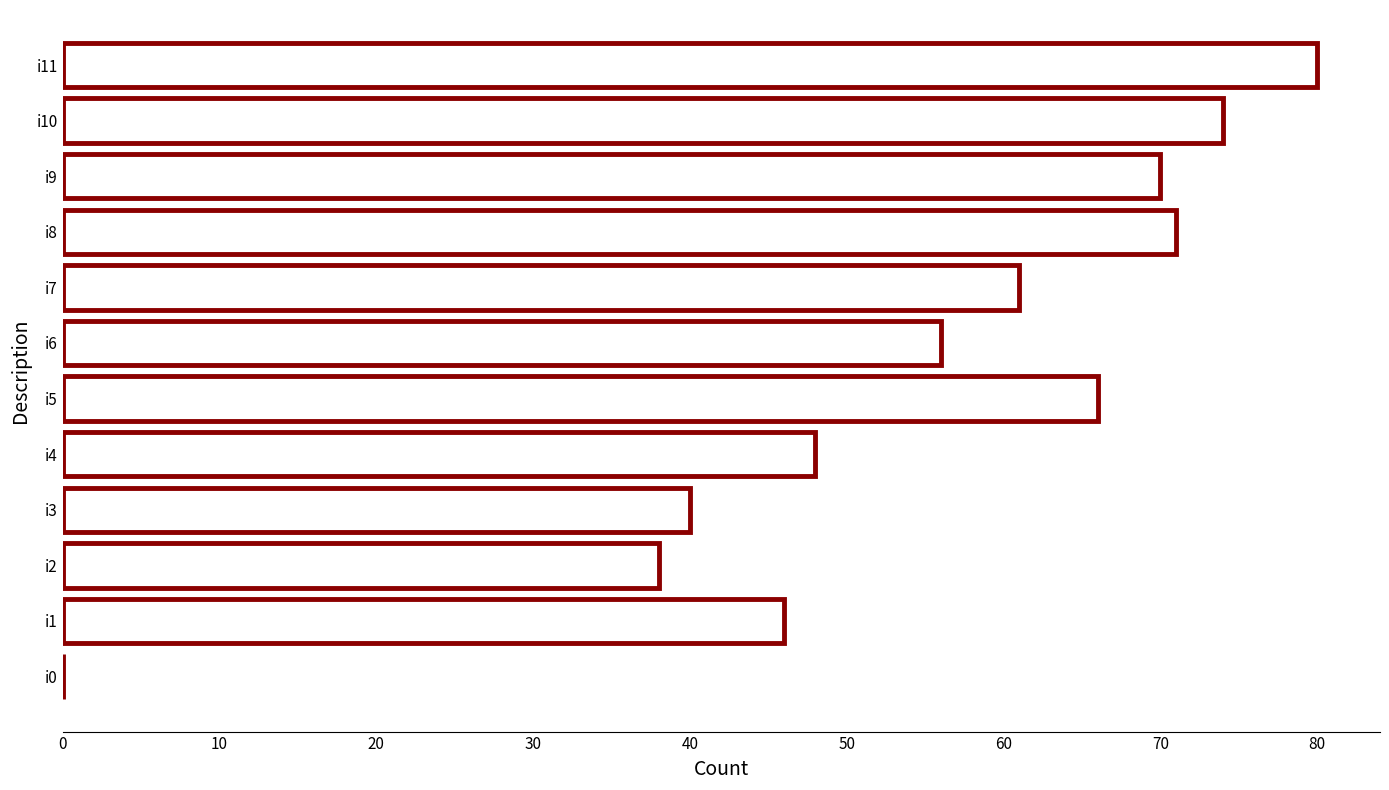

Which label corresponds to the largest value in the chart?

i11